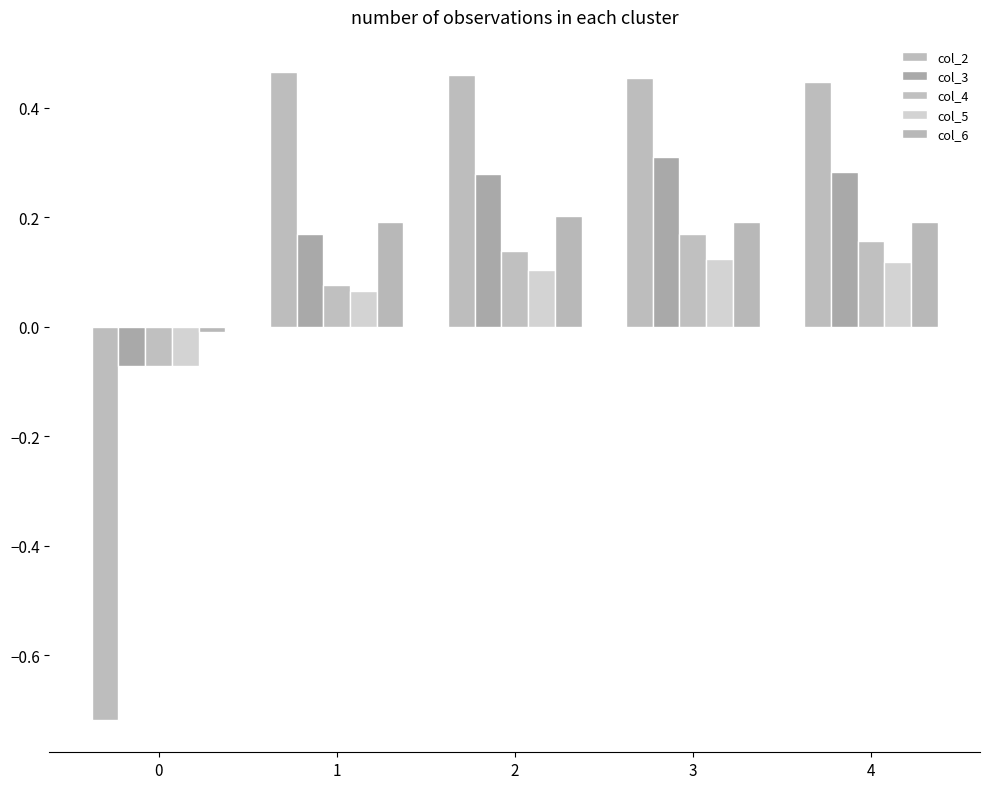

What is the total value across all series at 2?

1.2